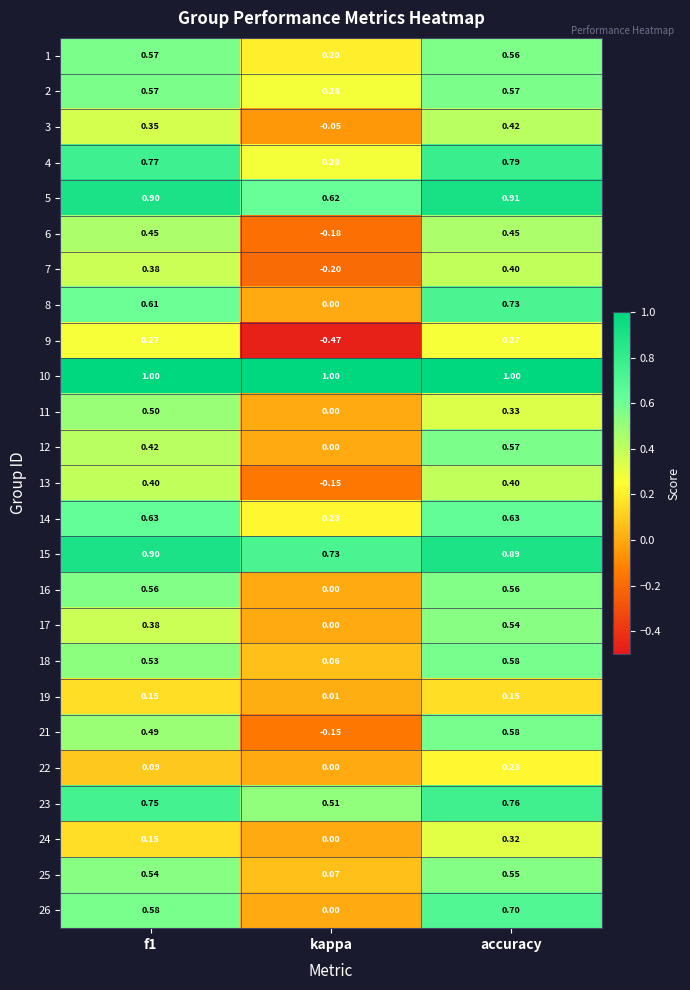

Is the value of 19 at accuracy greater than the value of 18 at accuracy?

No